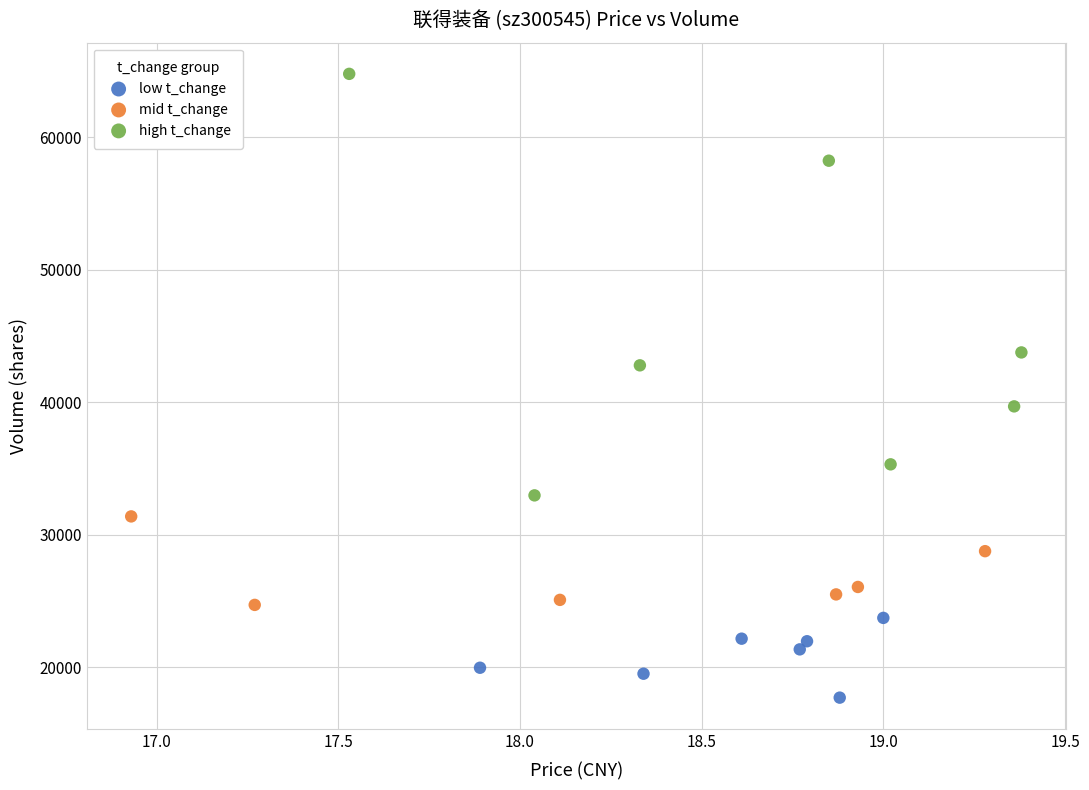

Which series has the largest Y range (max minus min)?

high t_change